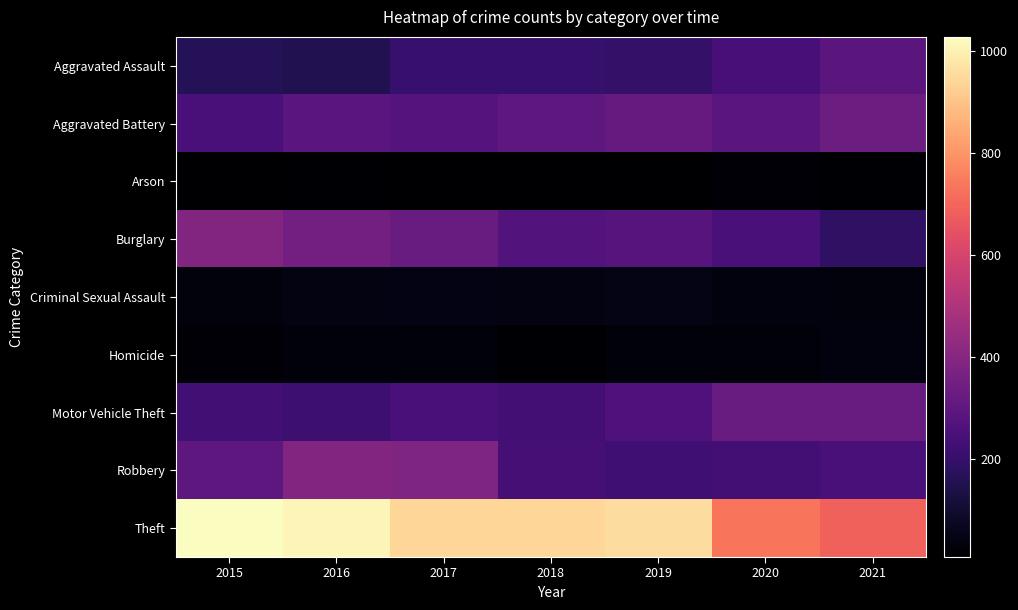

Reading left to right, transcribe all the data shown in this chart.

Aggravated Assault: 2015=160	2016=154	2017=207	2018=206	2019=197	2020=242	2021=292
Aggravated Battery: 2015=246	2016=288	2017=277	2018=297	2019=321	2020=294	2021=336
Arson: 2015=11	2016=13	2017=9	2018=9	2019=8	2020=20	2021=14
Burglary: 2015=393	2016=352	2017=327	2018=273	2019=281	2020=245	2021=185
Criminal Sexual Assault: 2015=34	2016=43	2017=47	2018=40	2019=51	2020=36	2021=33
Homicide: 2015=17	2016=29	2017=24	2018=15	2019=27	2020=24	2021=37
Motor Vehicle Theft: 2015=228	2016=218	2017=243	2018=232	2019=260	2020=328	2021=329
Robbery: 2015=297	2016=394	2017=381	2018=237	2019=224	2020=233	2021=244
Theft: 2015=1027	2016=1009	2017=941	2018=941	2019=959	2020=736	2021=691